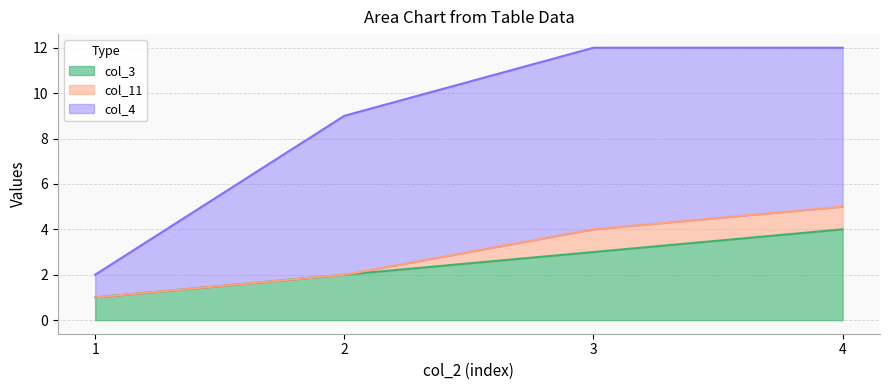

How many col_3 values are between 2 and 4?

3